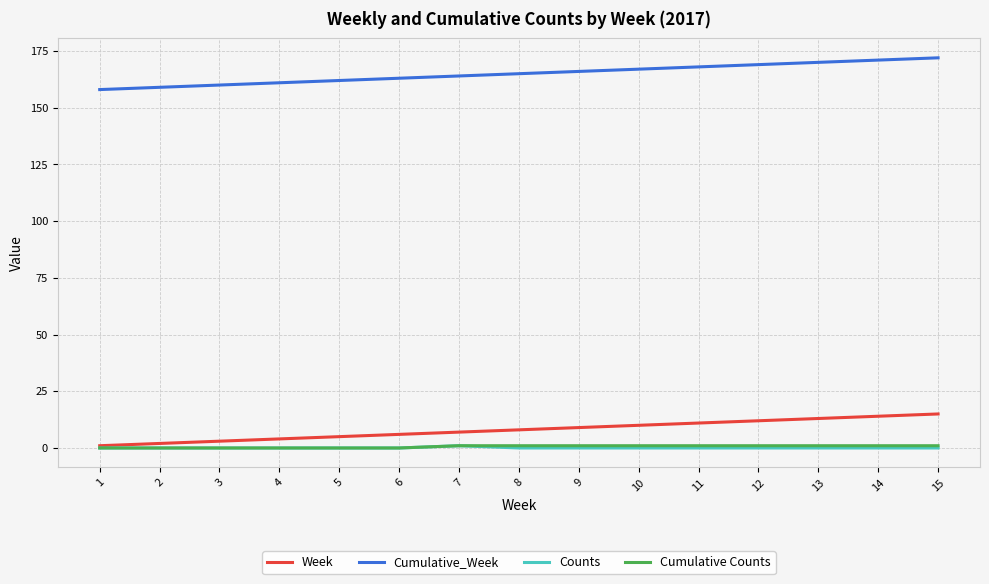

Reading right to left, extract all data points from this chart.

Week: 15	14	13	12	11	10	9	8	7	6	5	4	3	2	1
Cumulative_Week: 172	171	170	169	168	167	166	165	164	163	162	161	160	159	158
Counts: 0	0	0	0	0	0	0	0	1	0	0	0	0	0	0
Cumulative Counts: 1	1	1	1	1	1	1	1	1	0	0	0	0	0	0